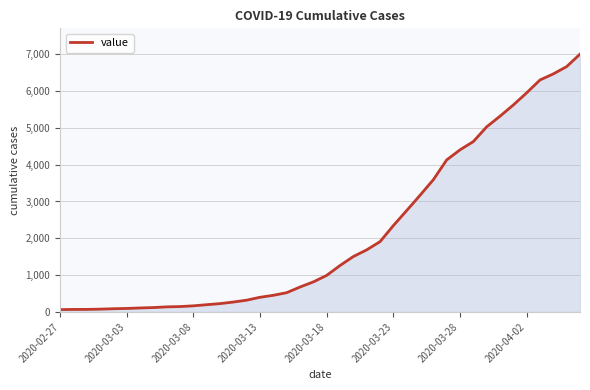

What is the greatest value displayed?

7003